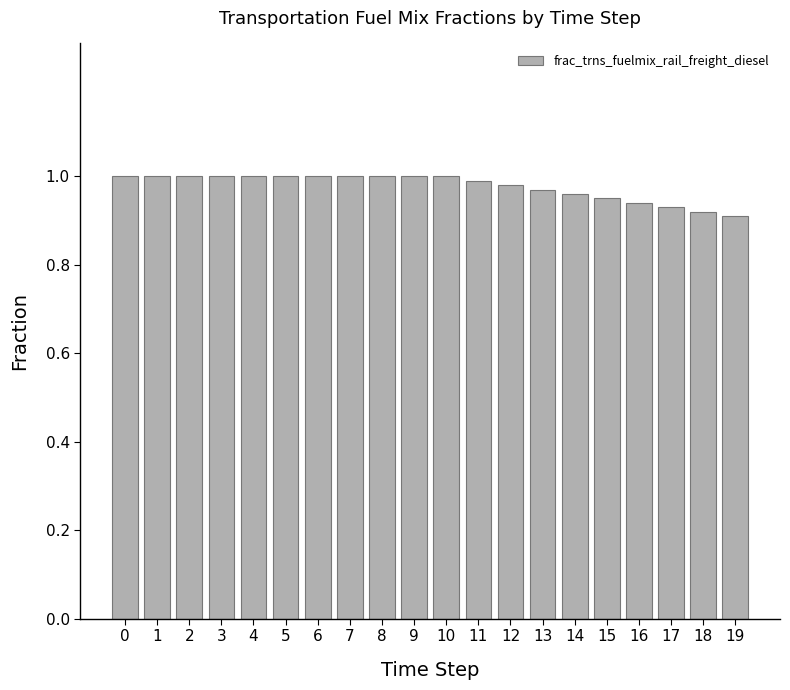

What is the sum of all values?

19.6